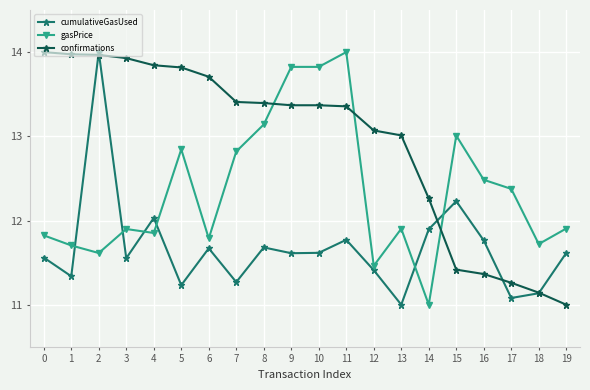

How many series are shown in this chart?

3